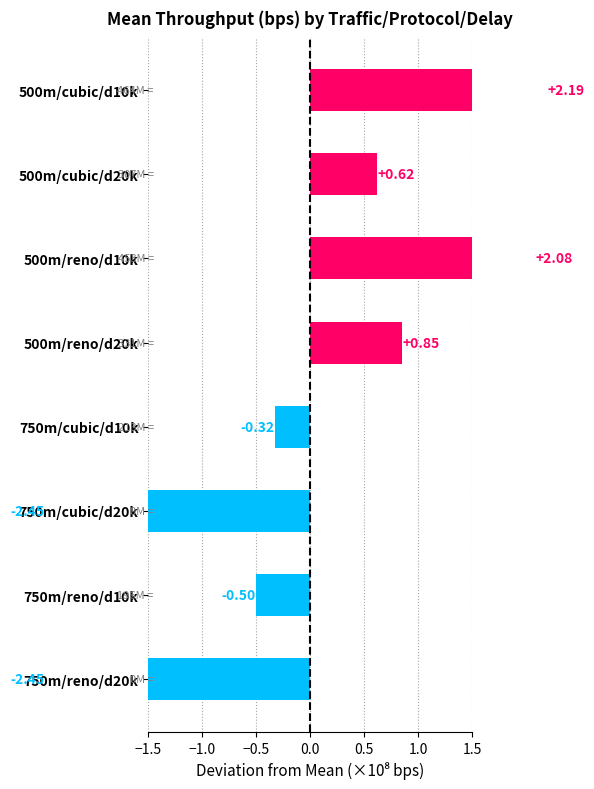

What is the change in value from 750m/cubic/d20k to 750m/reno/d10k?

+2.0